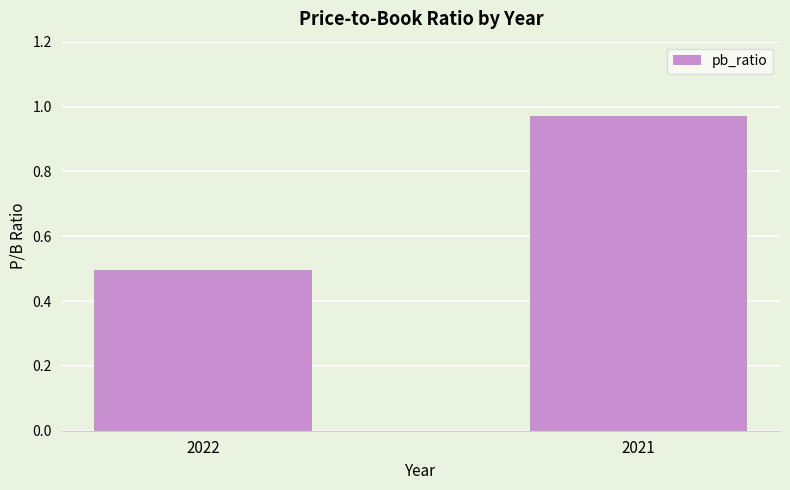

Read the value at 2022.

0.5